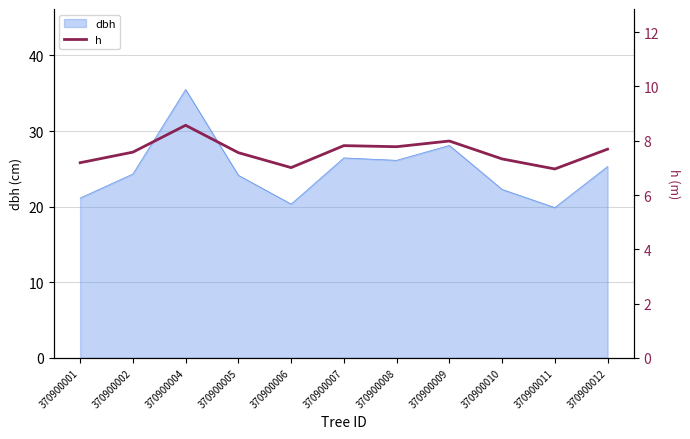

True or false: the data has more than 0 interior local peaks.

True